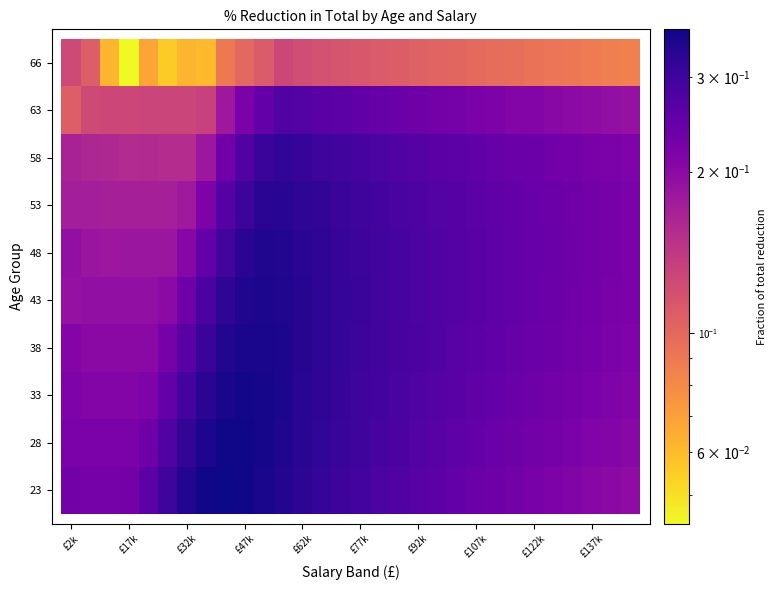

List the labels in order of 38 value, largest first.

2, 3, 4, 1, 0, 29, 28, 5, 27, 26, 25, 24, 23, 22, 21, 6, 20, 19, 18, 17, 16, 15, 7, 14, 13, 12, 8, 11, 9, 10